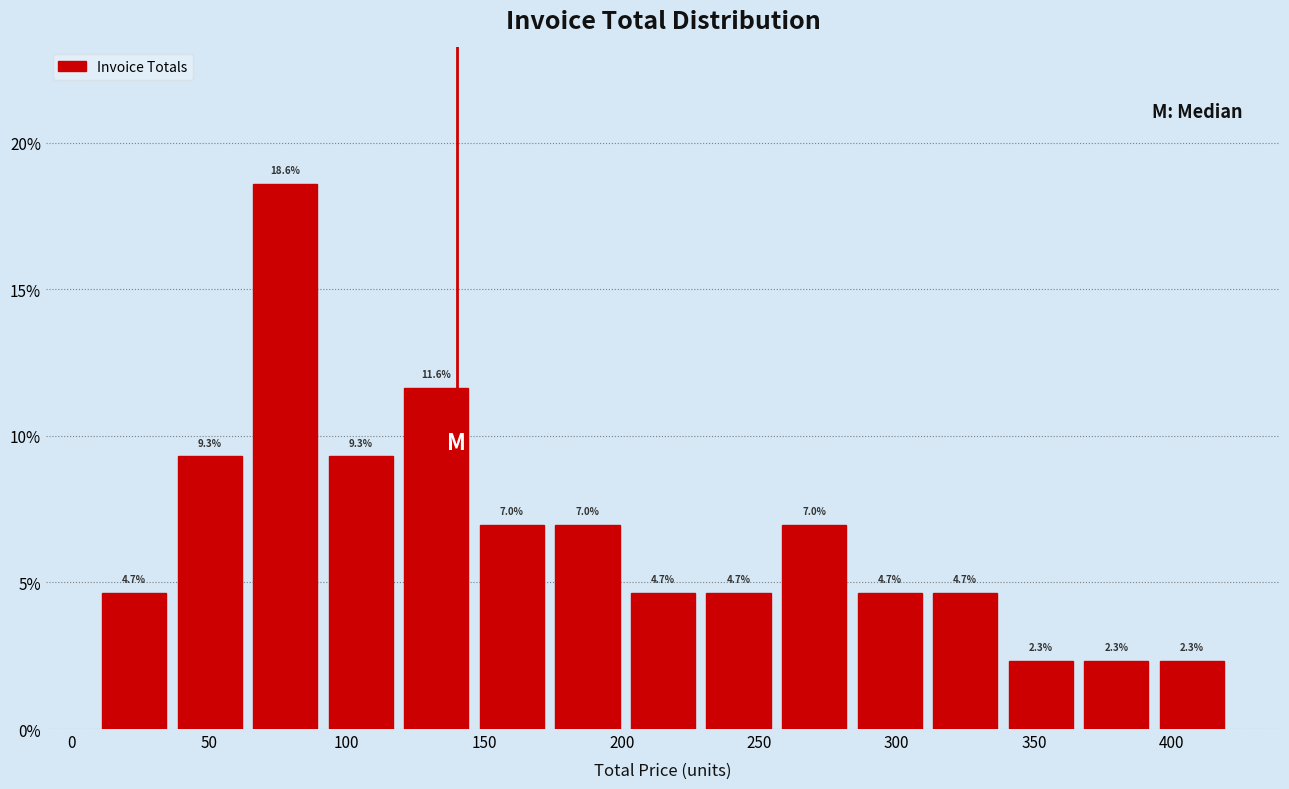

How tall is the bar that spans 310 to 340 on the x-axis? The bar edges are not printed on the chart, so give them approximately, as read against the axis.

4.7